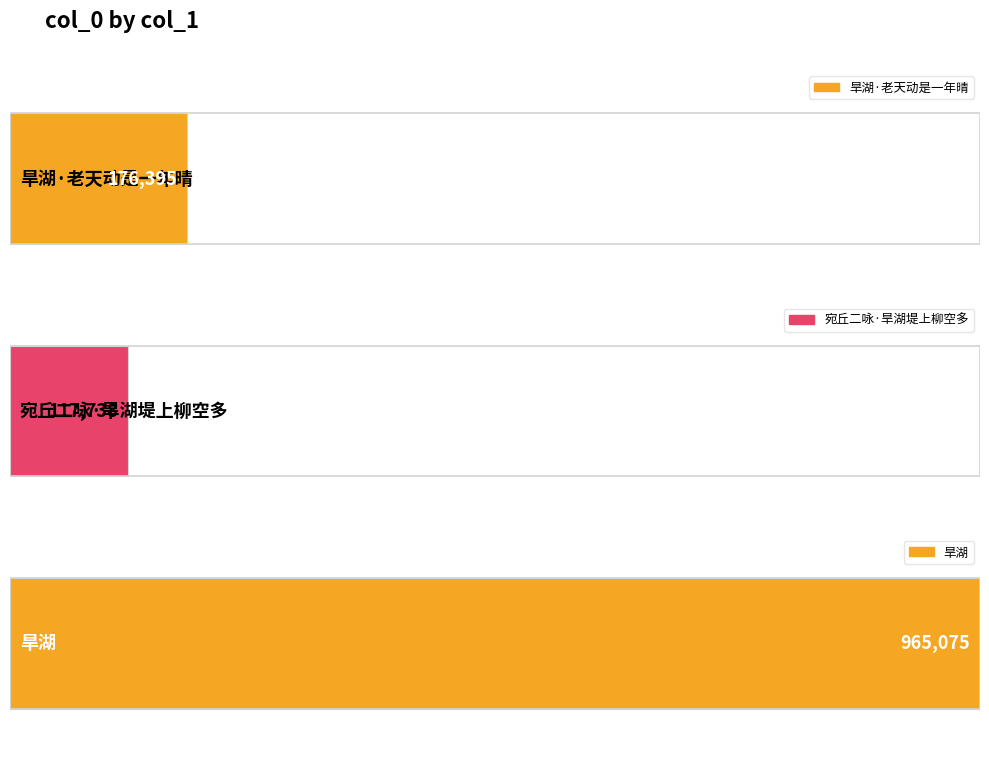

Rank the categories by value from lowest to highest.

宛丘二咏·旱湖堤上柳空多, 旱湖·老天动是一年晴, 旱湖